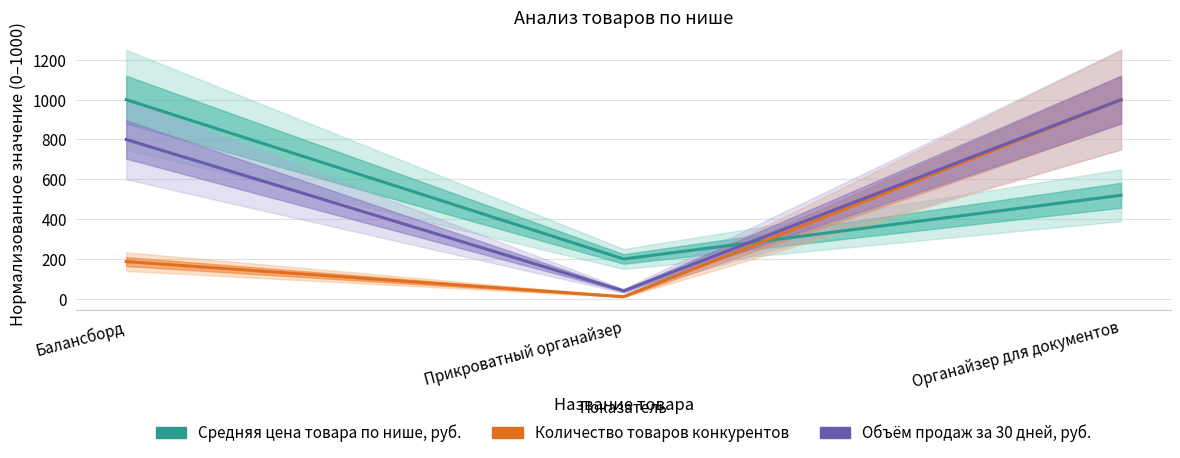

Which series changed the most between Балансборд and Прикроватный органайзер?

Средняя цена товара по нише, руб.